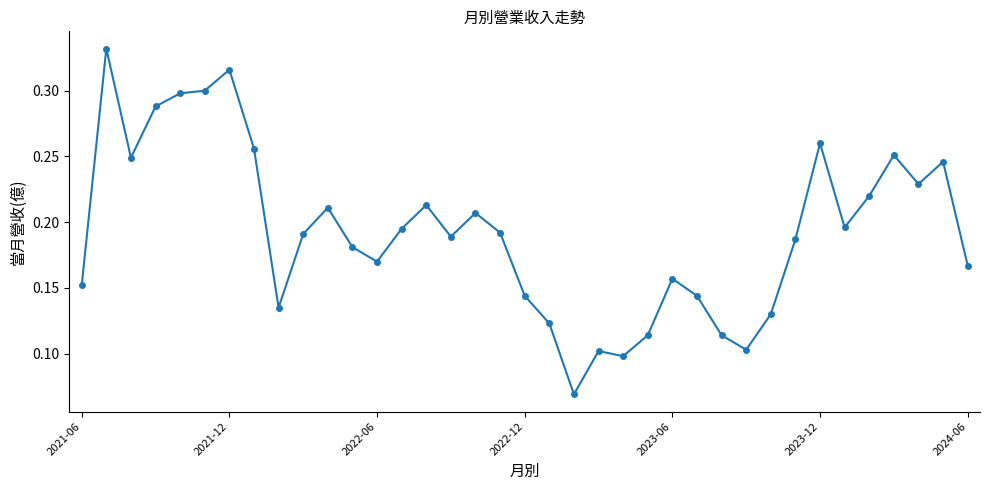

How many values are between 0 and 1?

37